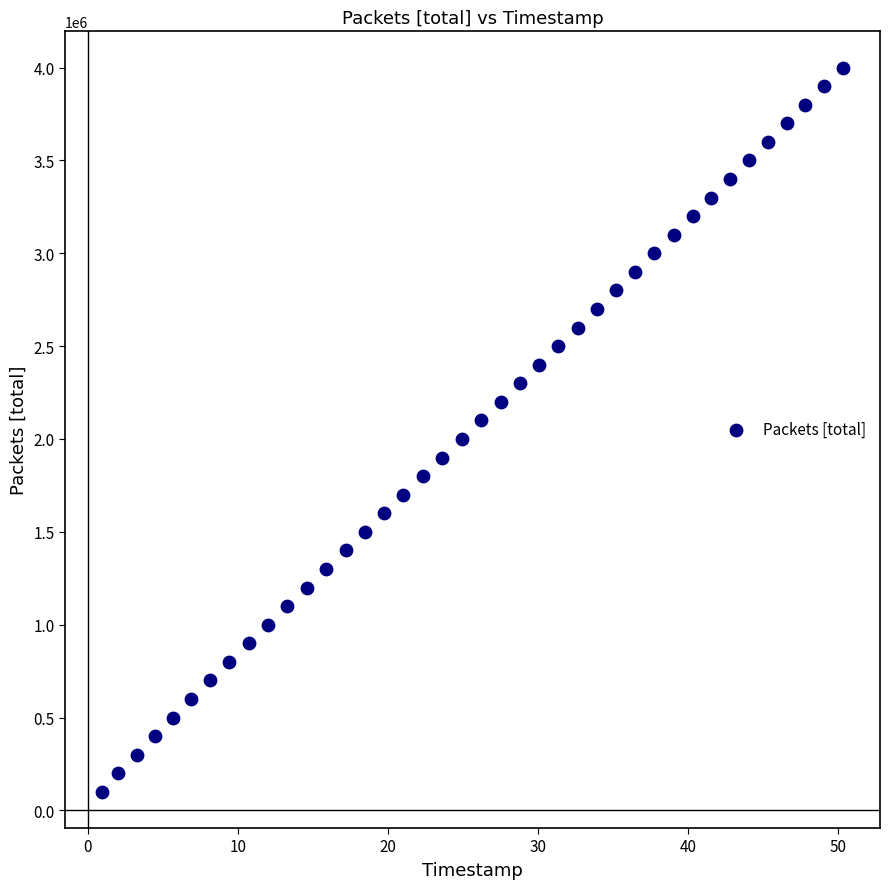

What is the range of Y values (max minus min)?

3900000